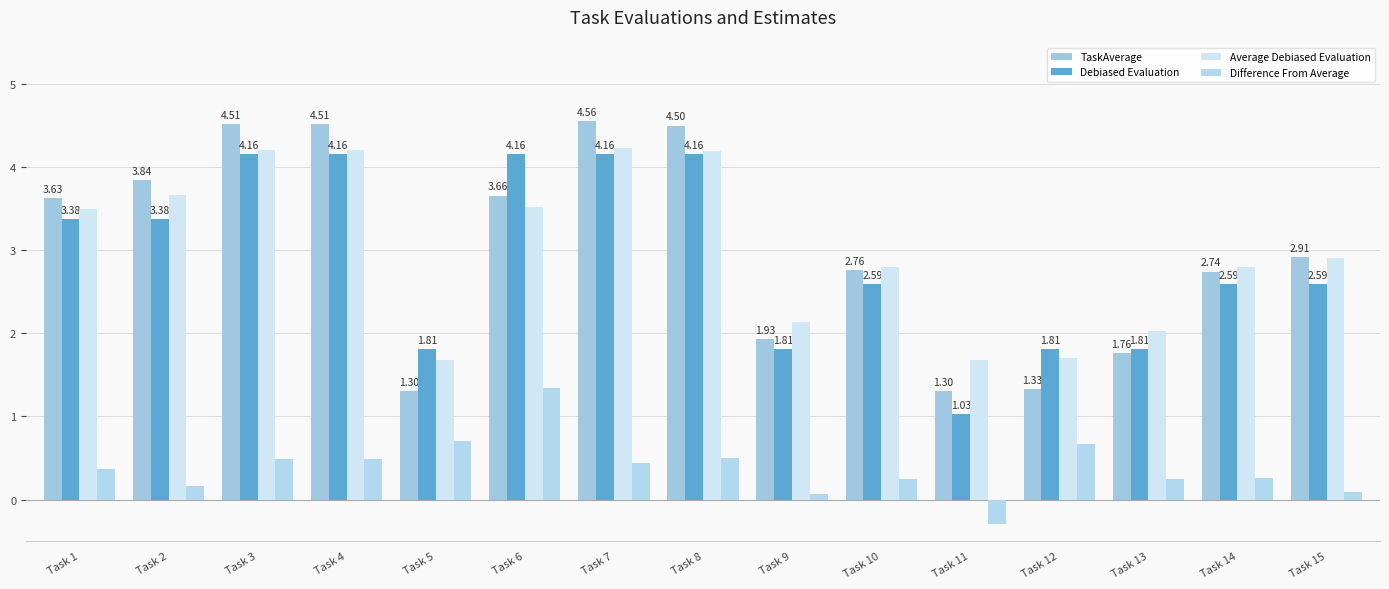

Where is Debiased Evaluation nearest to the value 2?

Task 5